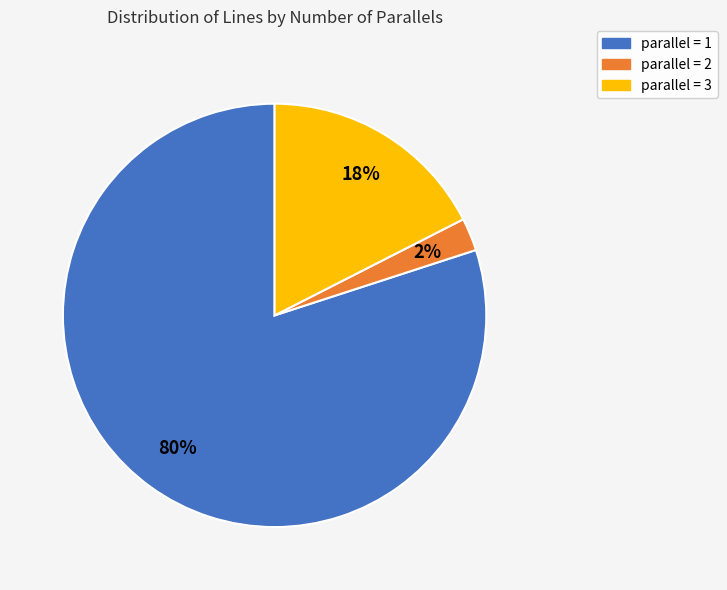

Is there any slice that represents more than half of the pie?

Yes